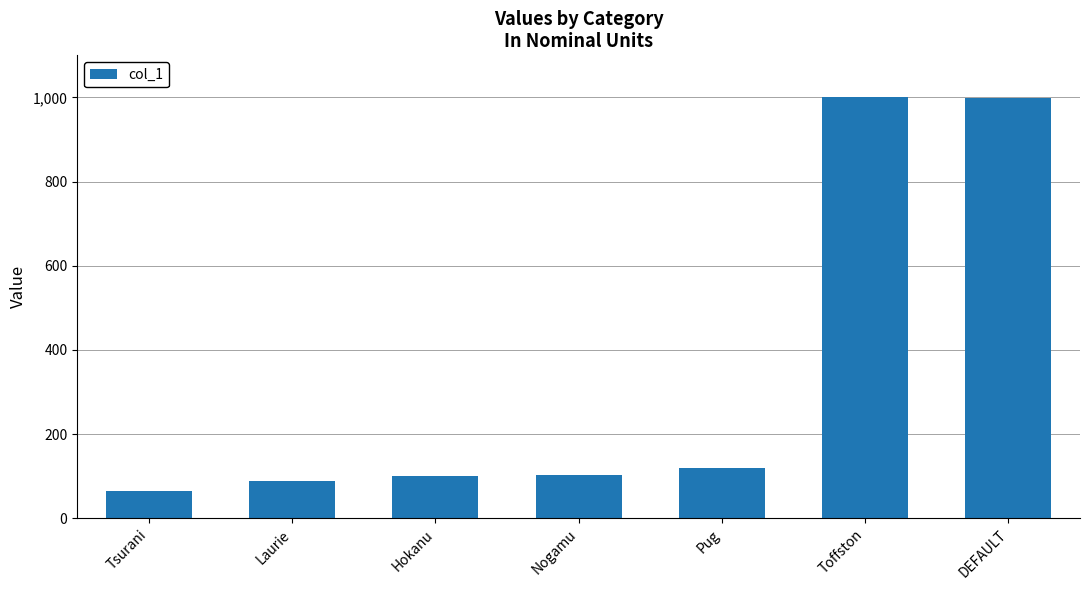

How many bars are there in total?

7